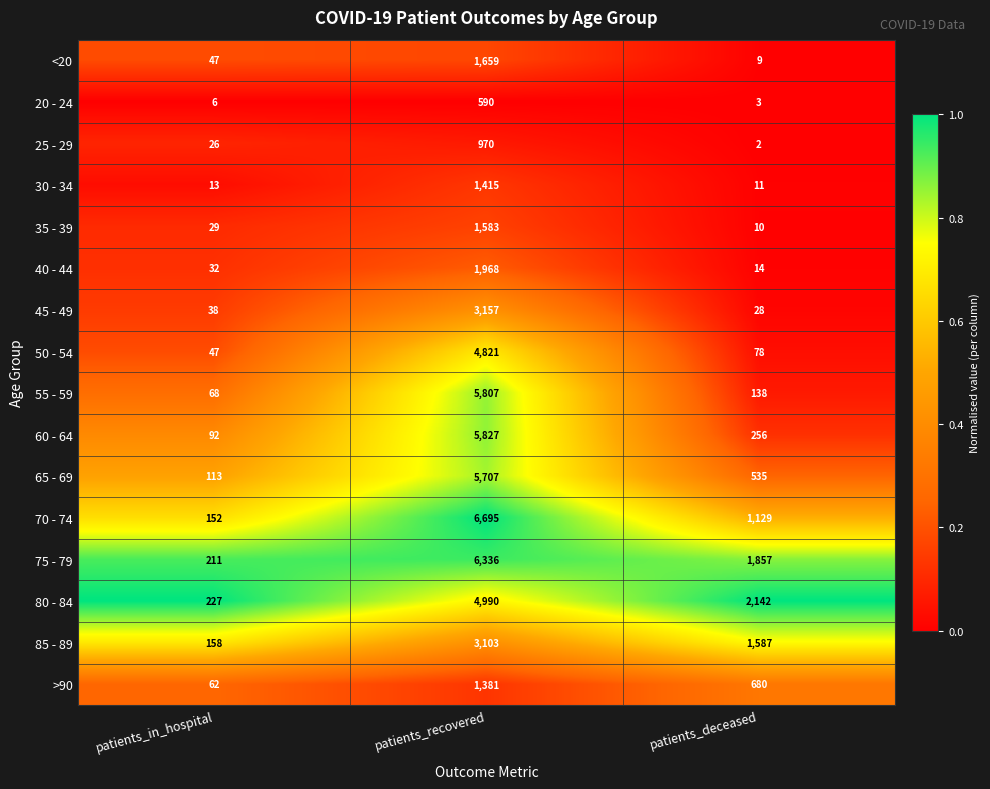

Rank the series by their maximum value, from lowest to highest.

20 - 24, 25 - 29, >90, 30 - 34, 35 - 39, <20, 40 - 44, 85 - 89, 45 - 49, 50 - 54, 80 - 84, 65 - 69, 55 - 59, 60 - 64, 75 - 79, 70 - 74